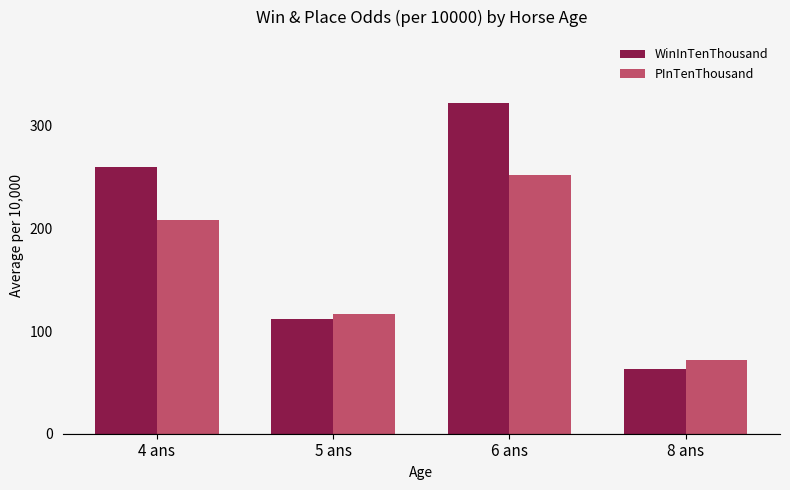

At how many categories does at least one series exceed 234?

2